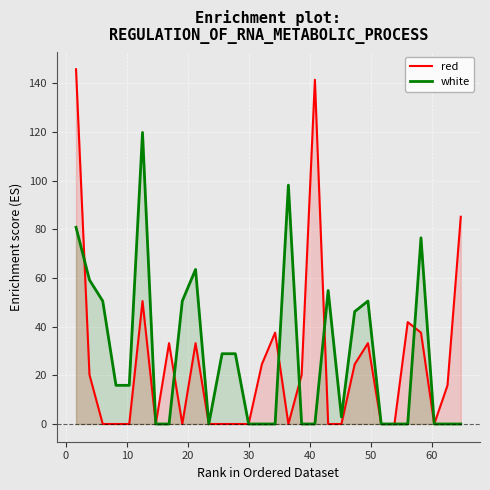

In red, how many points are lower than both neighbors (excluding endpoints)?

4